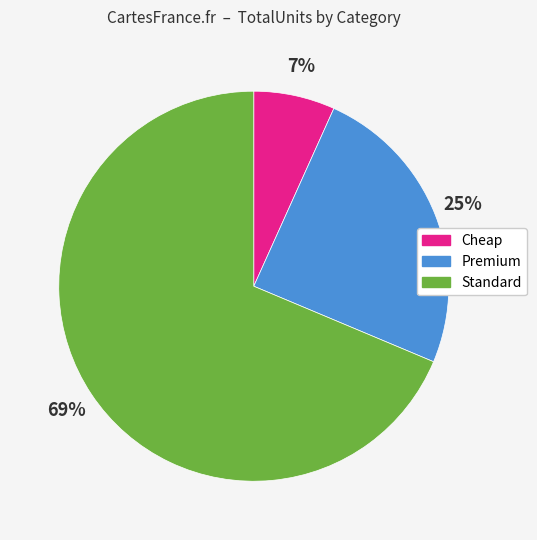

Is the sum of Standard and Premium greater than half?

Yes